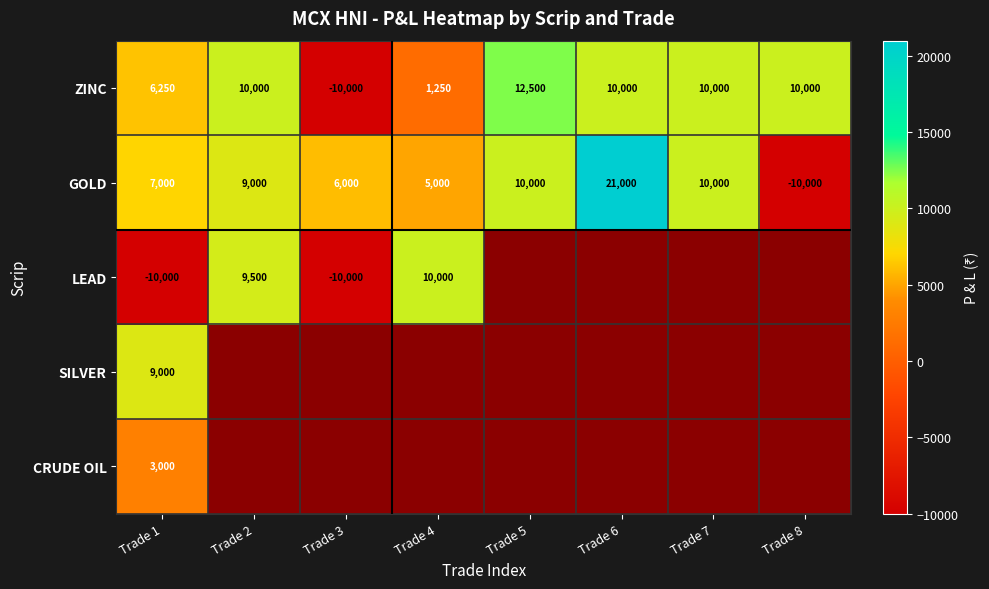

How many data points does each series have?

8